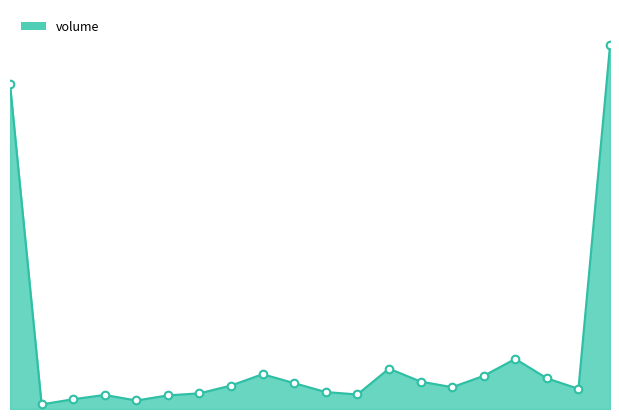

How many lines are shown in the chart?

1